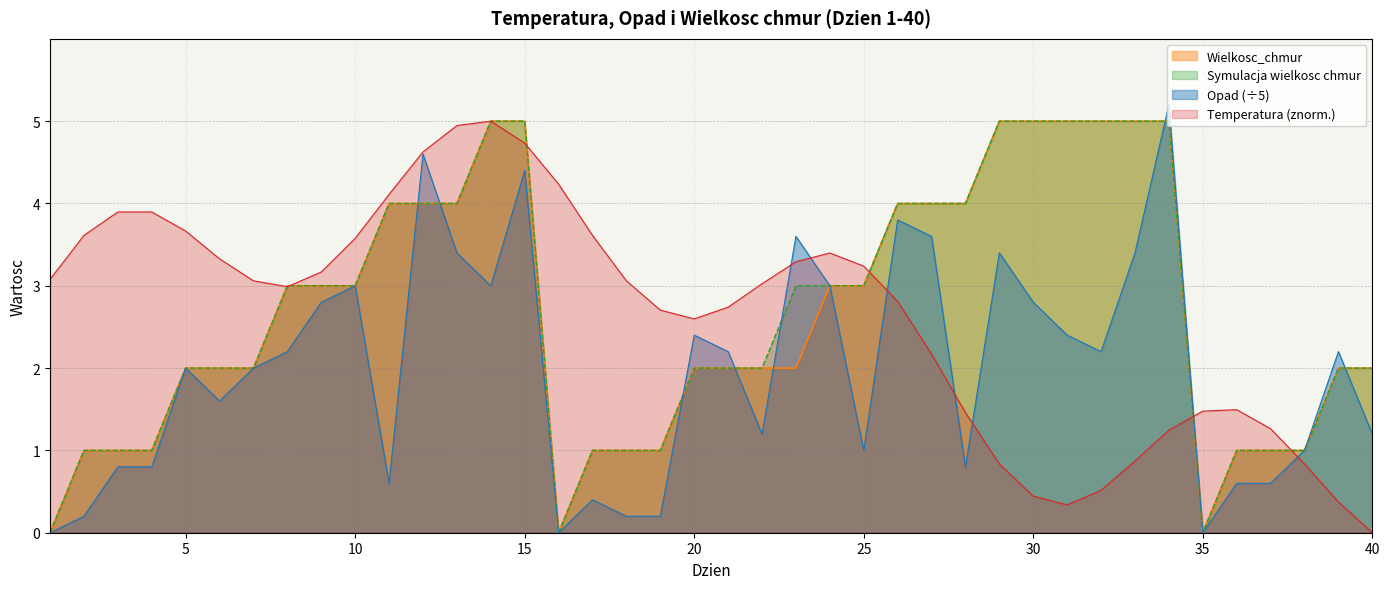

How many values in Opad are above zero?

37